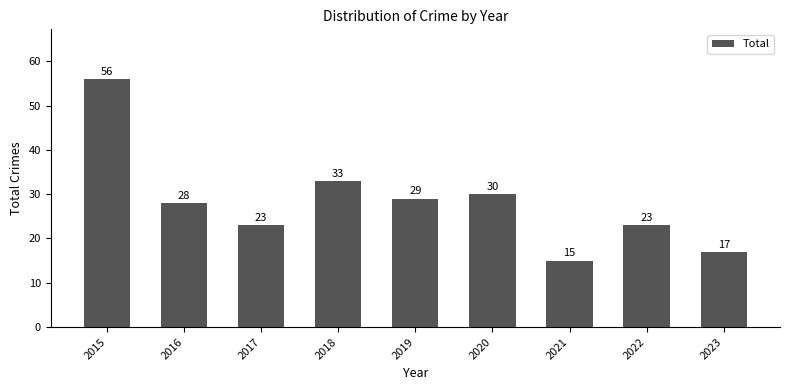

What value does the data have at 2020, to the nearest 10?

30